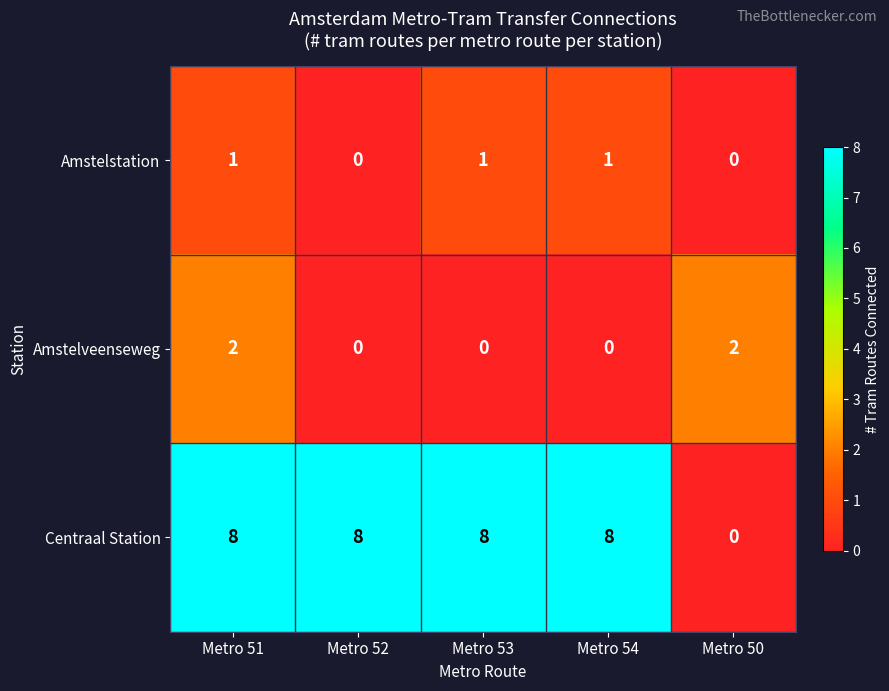

Which series has the widest spread of values?

row_2